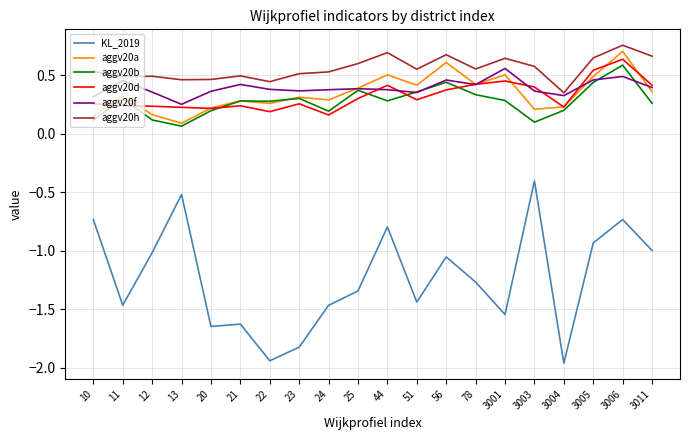

Where is the first local minimum for KL_2019?

11